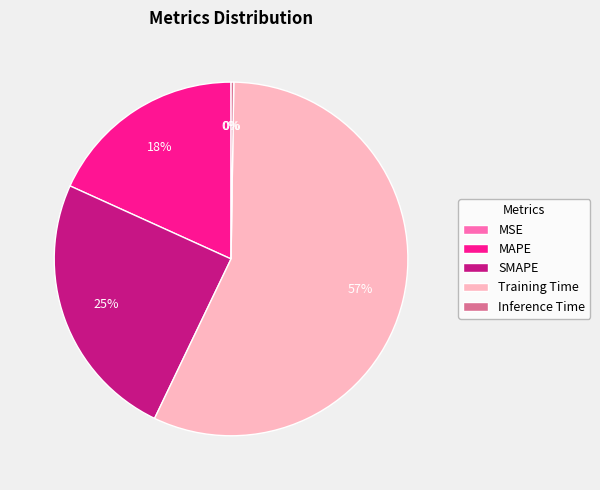

Is it true that Training Time is 45% of the pie?

False